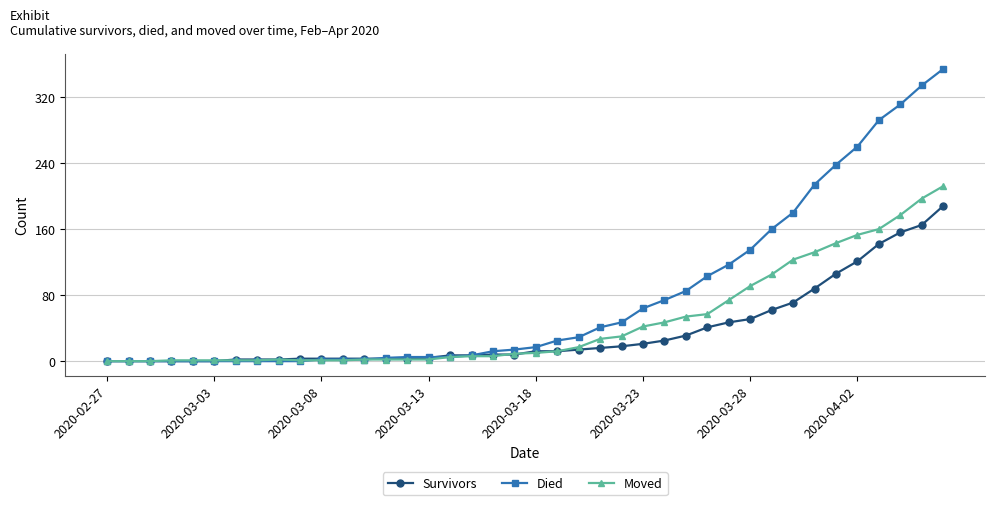

What is the greatest value displayed?

354